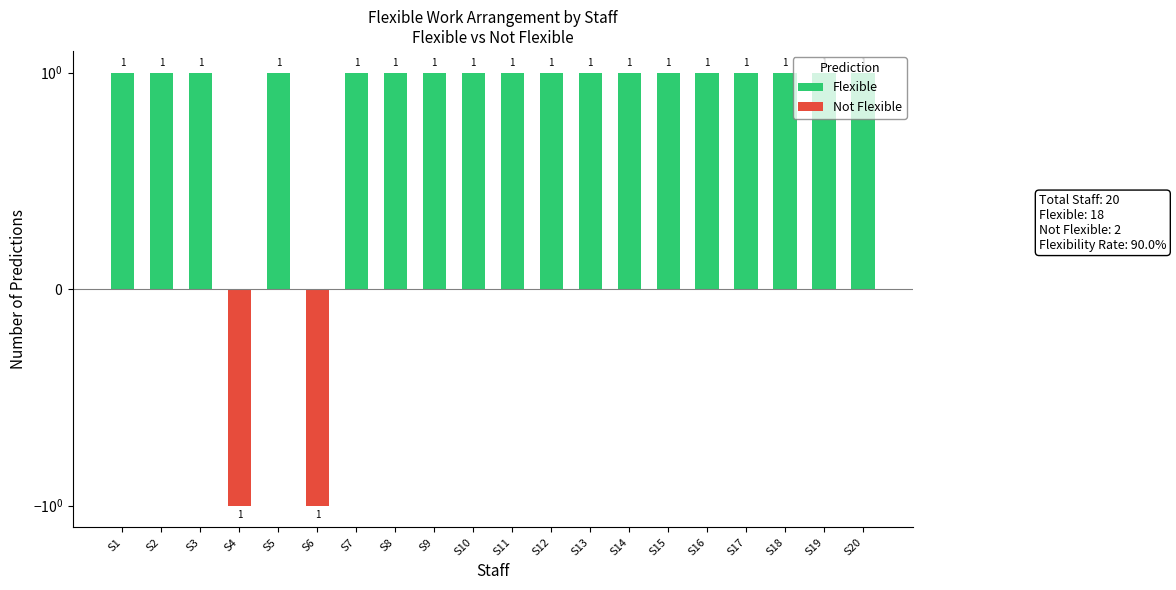

Are the bars grouped side by side (vs. stacked)?

Yes